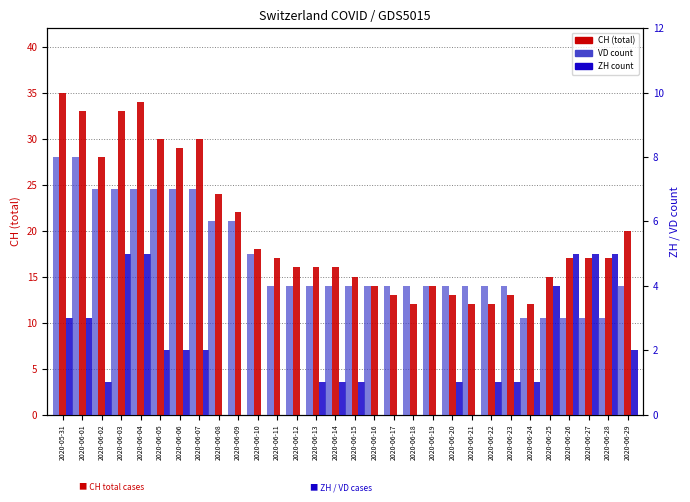

How many data points in CH are above 17?

12